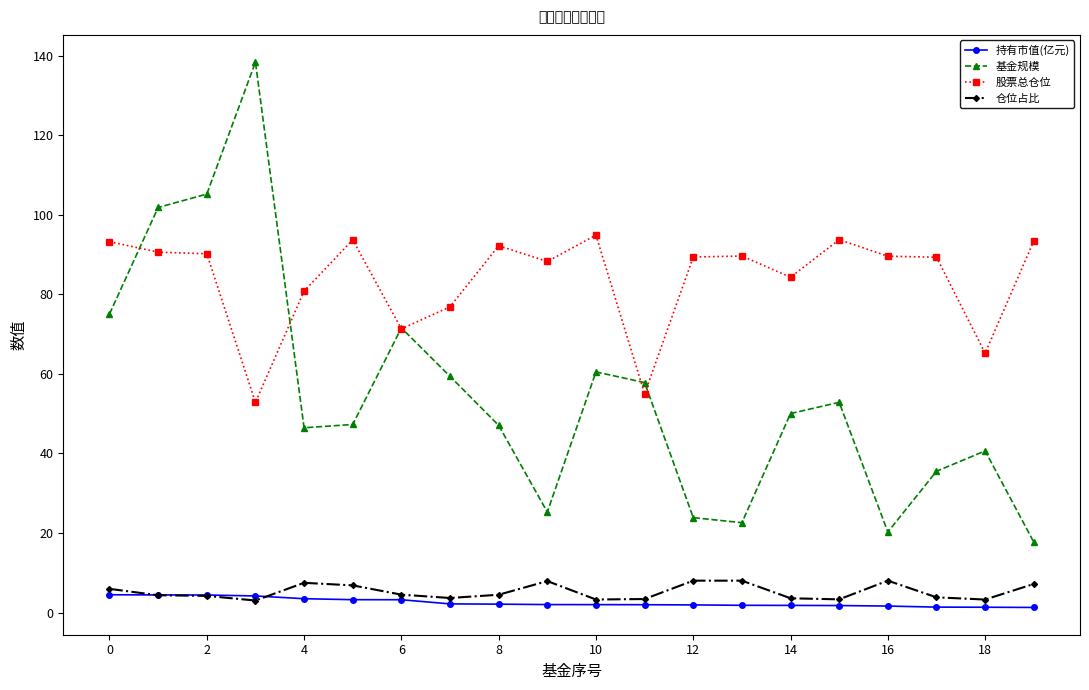

Which series has the largest range (max minus min)?

基金规模